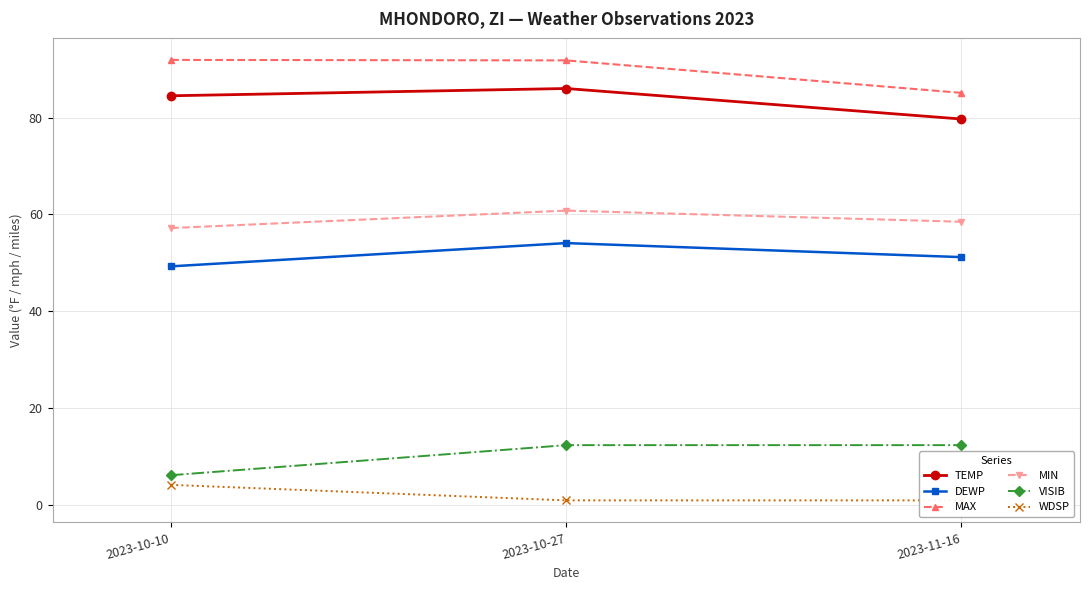

What position from the right is 2023-10-27?

2